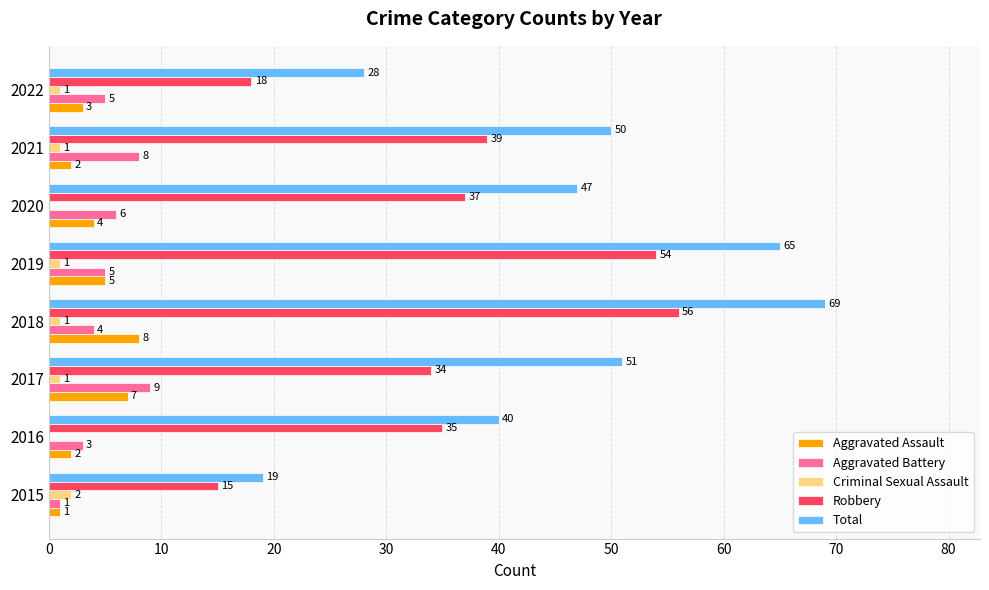

At which label does Total reach its peak?

2018